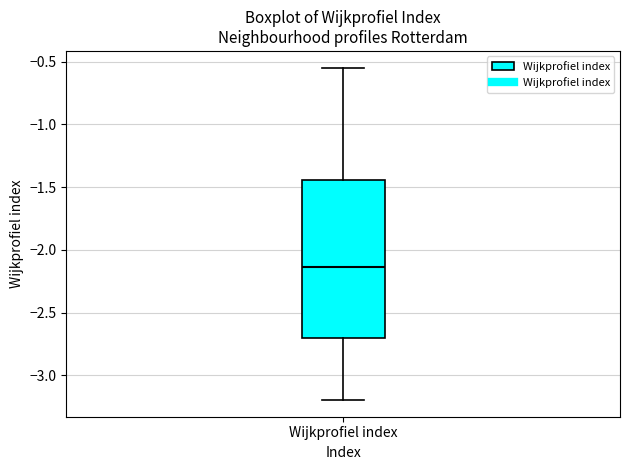

Where is the lower edge of the box for Wijkprofiel index on the y-axis? The values are not printed on the chart, so give them approximately, as read against the axis.

-2.70